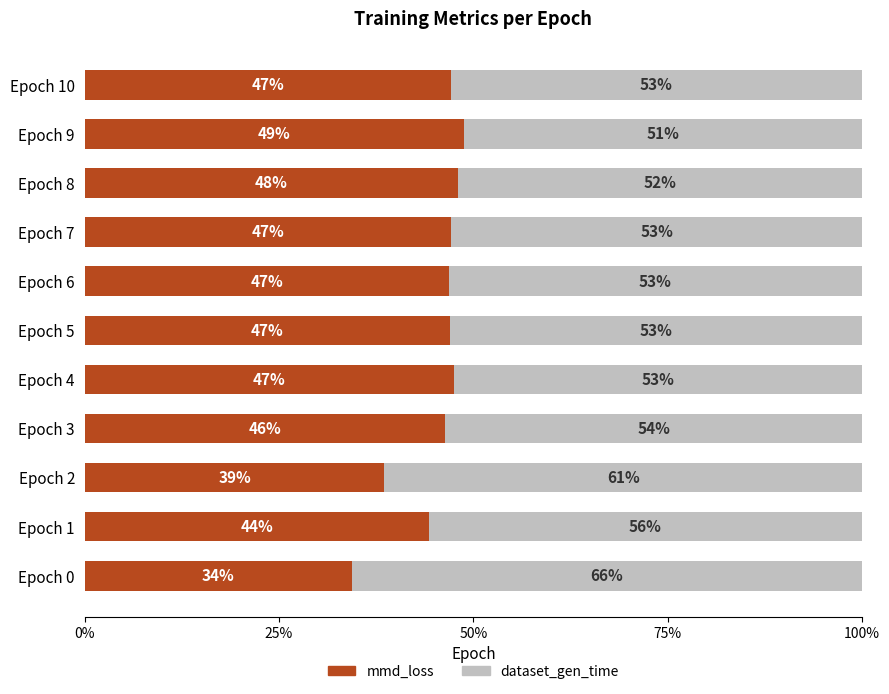

Which series has the widest spread of values?

dataset_gen_time